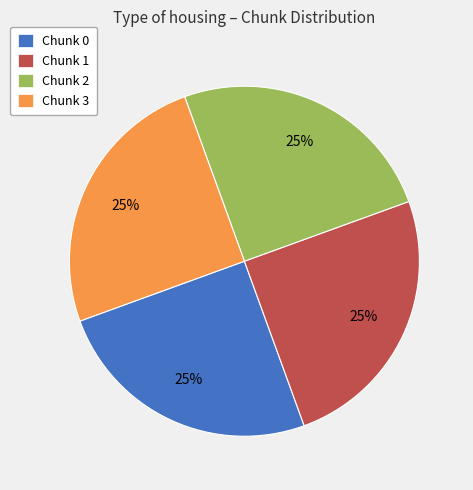

To the nearest percent, what is the average slice percentage?

25%